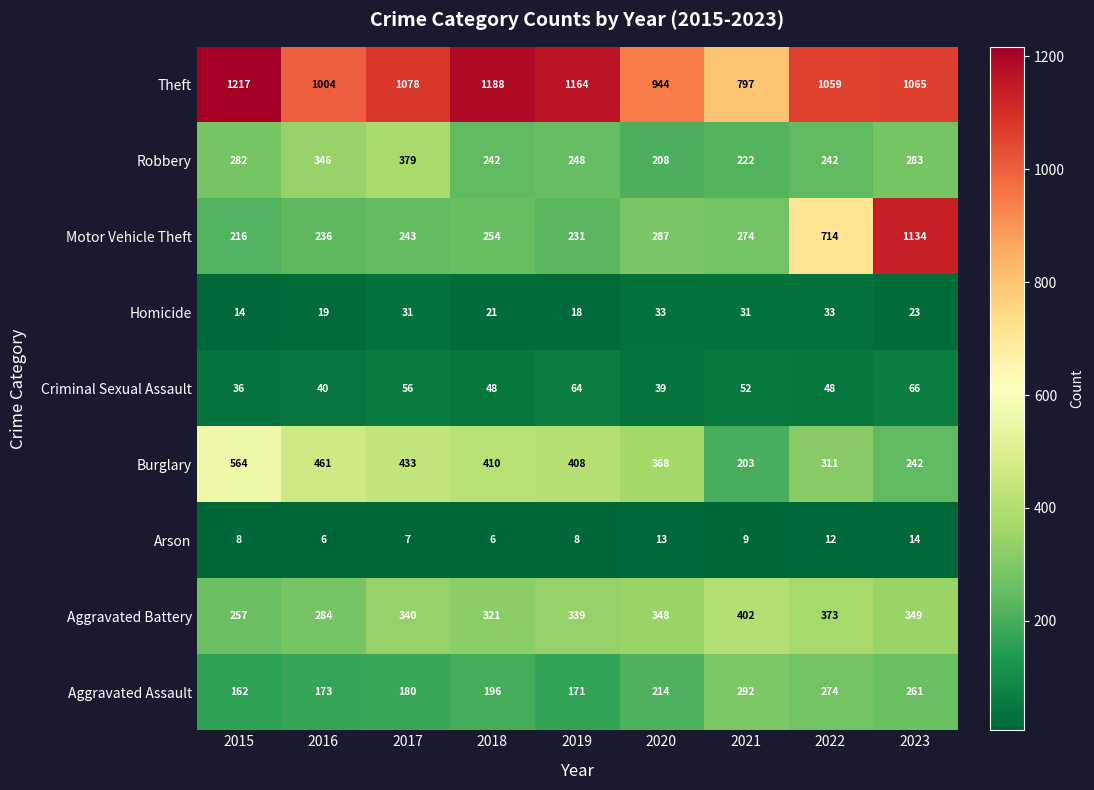

What is the total value across all series at 2023?

3437